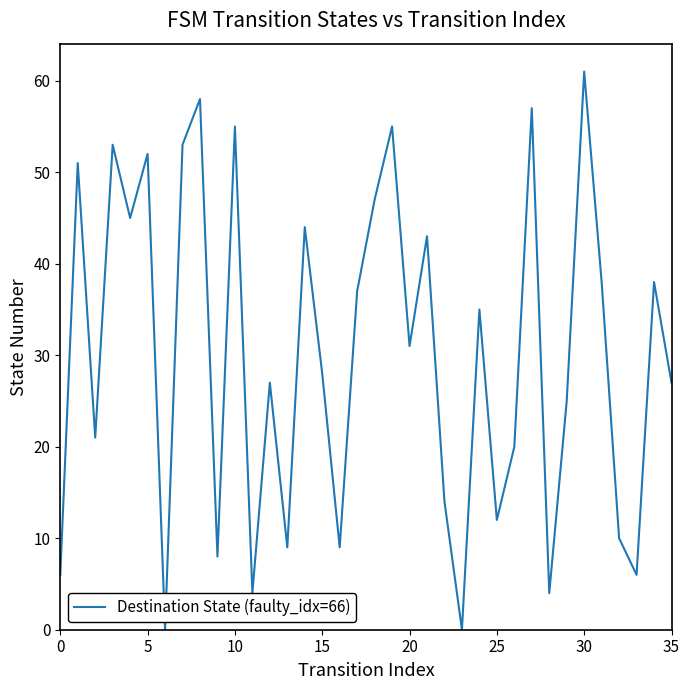

How many lines are shown in the chart?

1